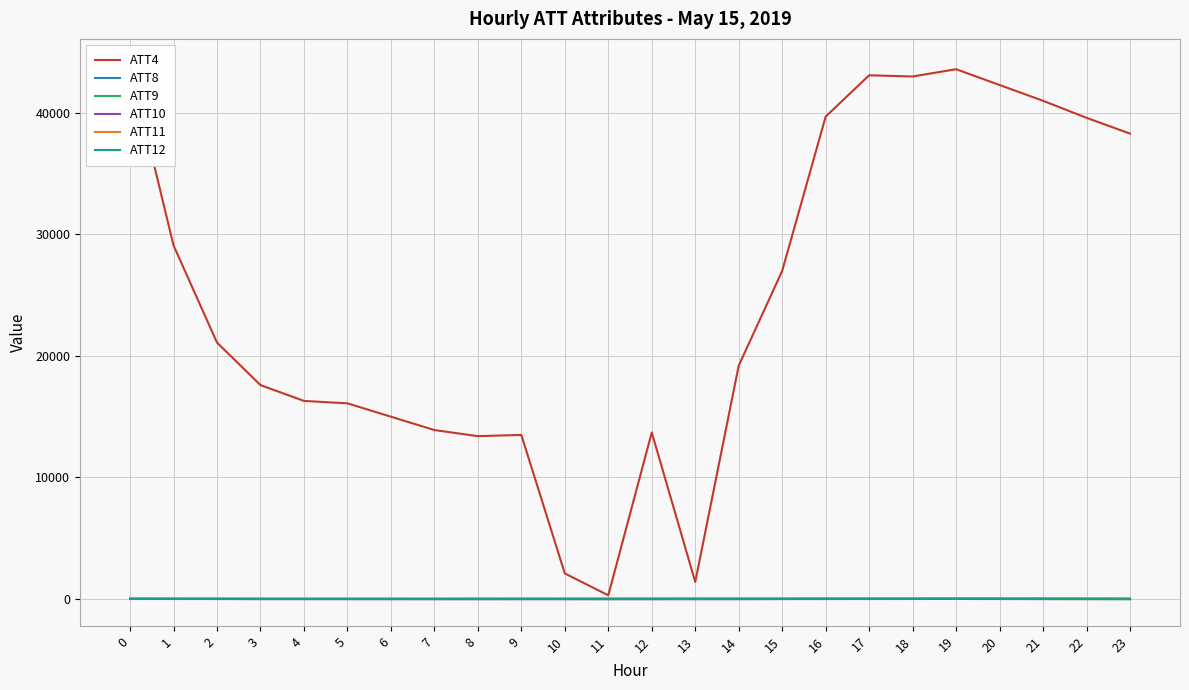

What is the difference between the second highest and second lowest values in the ATT12 series?

13.9